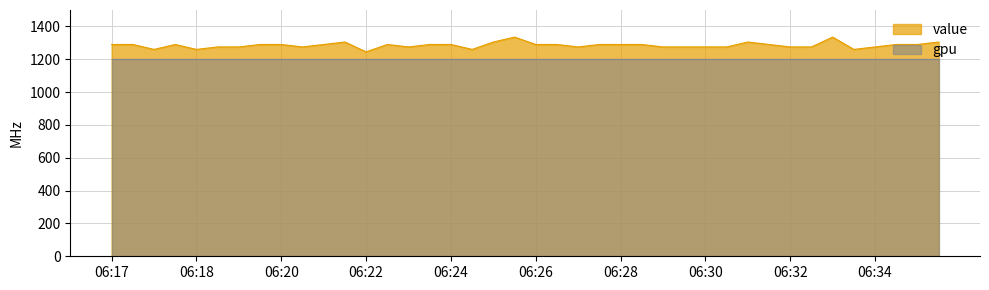

What is the ratio of the value at 06:22 to the value at 06:34?

1.0